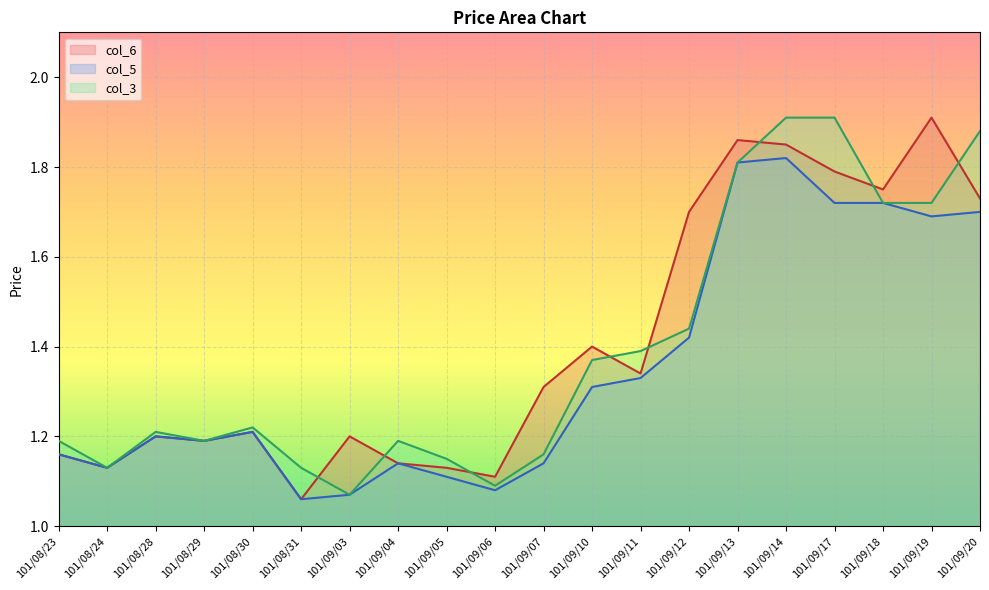

Rank the categories by col_6 value from lowest to highest.

101/08/31, 101/09/06, 101/08/24, 101/09/05, 101/09/04, 101/08/23, 101/08/29, 101/08/28, 101/09/03, 101/08/30, 101/09/07, 101/09/11, 101/09/10, 101/09/12, 101/09/20, 101/09/18, 101/09/17, 101/09/14, 101/09/13, 101/09/19